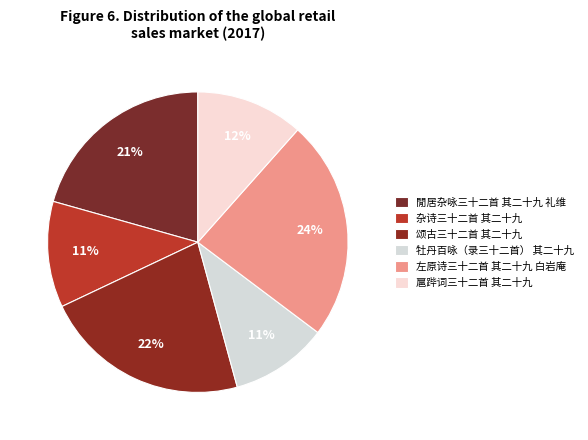

How many segments does this pie chart have?

6